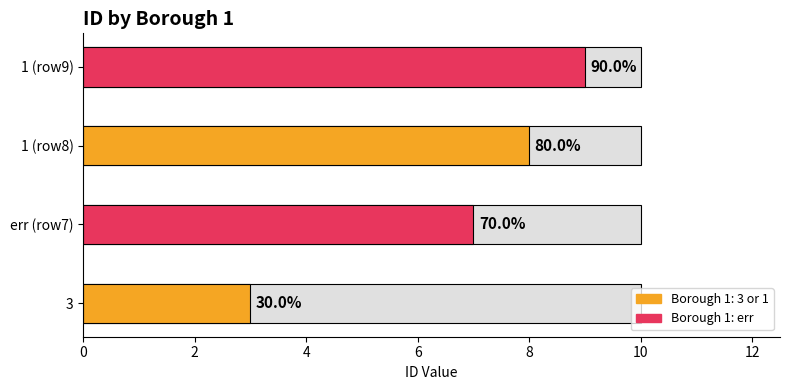

Reading right to left, transcribe all the data shown in this chart.

9	8	7	3